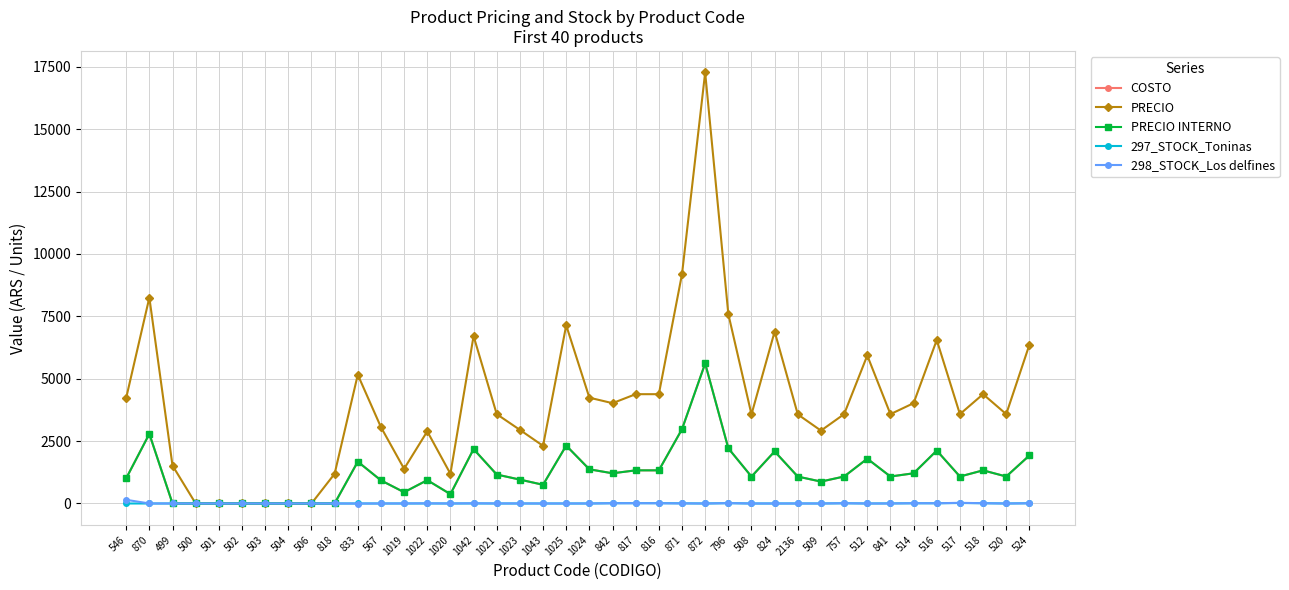

Reading left to right, extract all data points from this chart.

COSTO: 1008	2790	0	0	0	0	0	0	0	0	1676	927	451	935	374	2180	1160	957	750	2320	1370	1210	1328	1328	2978	5611	2212	1078	2087	1078	878	1081	1795	1081	1210	2120	1081	1328	1081	1924
PRECIO: 4230	8250	1520	0	0	0	0	0	0	1190	5160	3060	1390	2890	1190	6710	3580	2950	2310	7140	4240	4020	4380	4380	9190	17270	7590	3570	6890	3570	2920	3580	5930	3580	4020	6550	3580	4380	3580	6360
PRECIO INTERNO: 1008	2790	0	0	0	0	0	0	0	0	1676	927	451	935	374	2180	1160	957	750	2320	1370	1210	1328	1328	2978	5611	2212	1078	2087	1078	878	1081	1795	1081	1210	2120	1081	1328	1081	1924
297_STOCK_Toninas: 0	0	0	0	0	0	0	0	0	0	0	0	0	1	0	2	0	0	0	0	0	11	12	12	6	0	13	0	0	1	0	9	0	3	8	9	19	11	0	9
298_STOCK_Los delfines: 147	1	1	0	0	0	0	0	0	0	-2	0	2	6	1	8	2	2	0	0	1	10	12	10	4	0	14	0	0	0	0	10	0	0	12	9	27	11	0	8